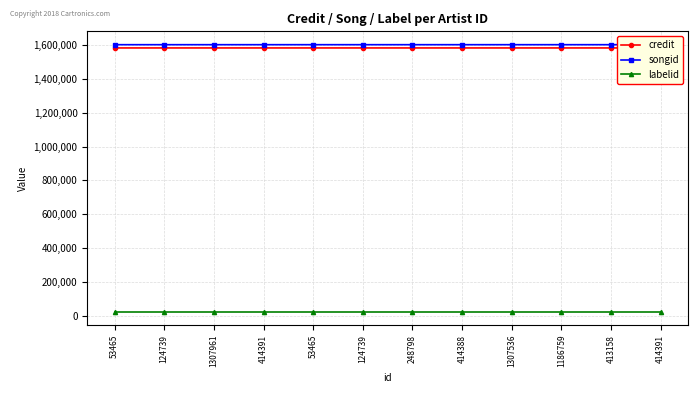

How many lines are shown in the chart?

3